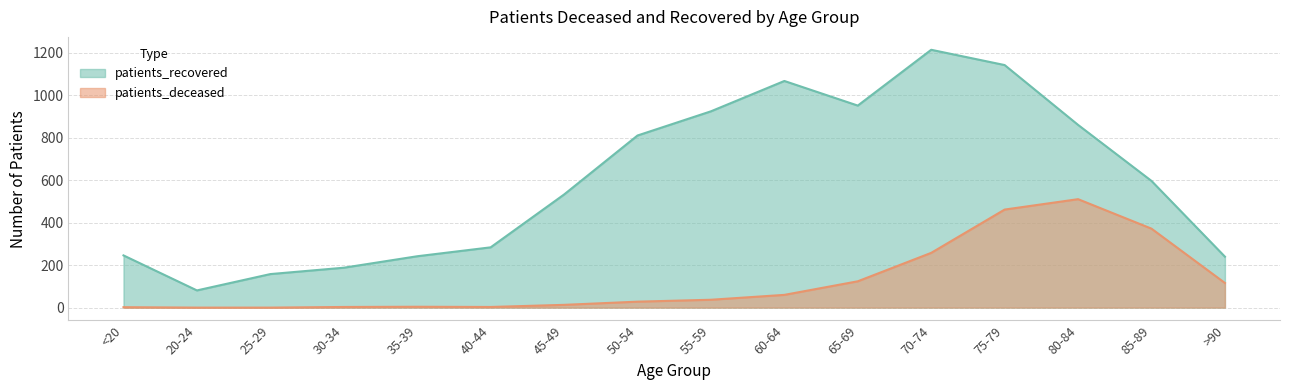

True or false: patients_recovered and patients_deceased cross at least once.

False